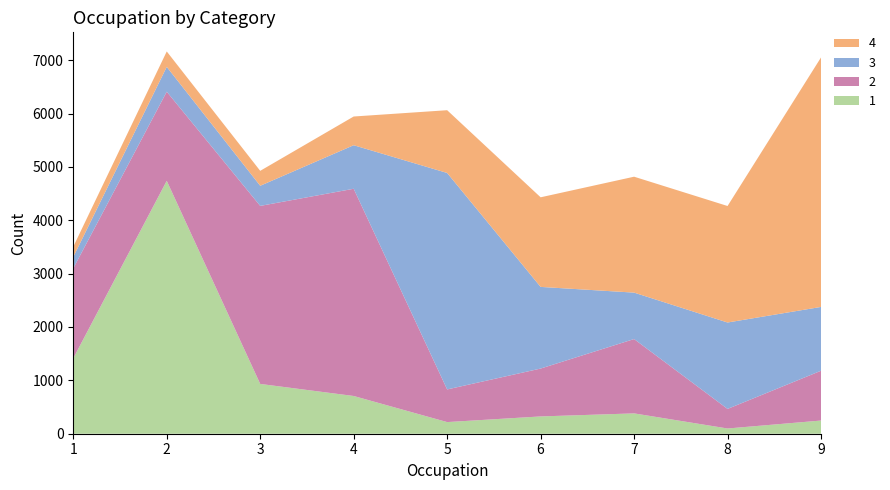

Reading left to right, list all the values displayed in this chart.

1: 1413	4739	933	707	218	324	381	98	247
2: 1686	1670	3336	3883	612	897	1393	367	933
3: 213	465	377	816	4056	1530	870	1619	1196
4: 192	289	280	538	1176	1679	2172	2183	4675